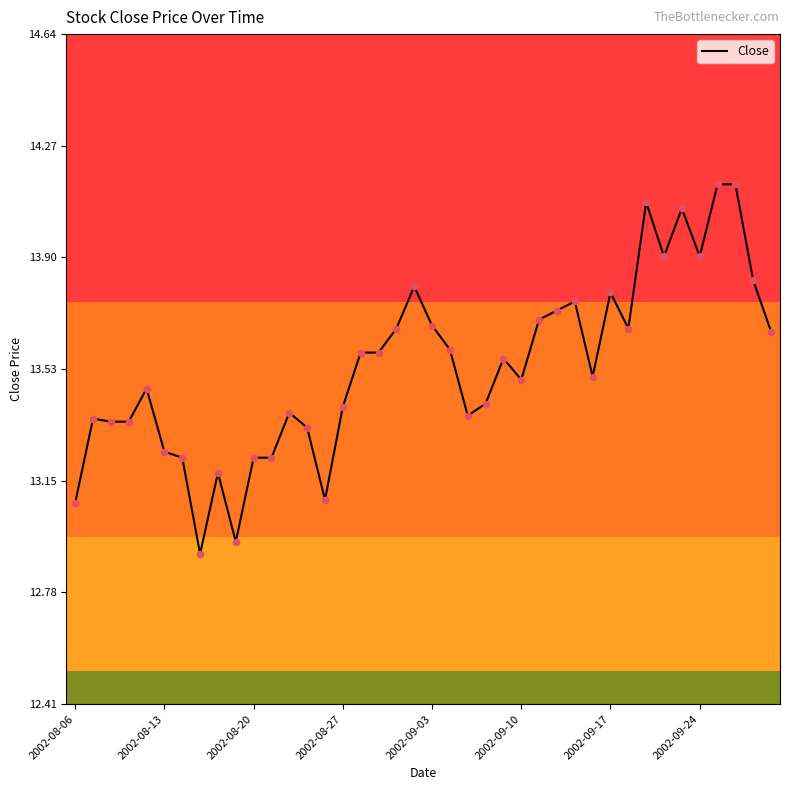

What is the difference between the maximum and minimum values?

1.2